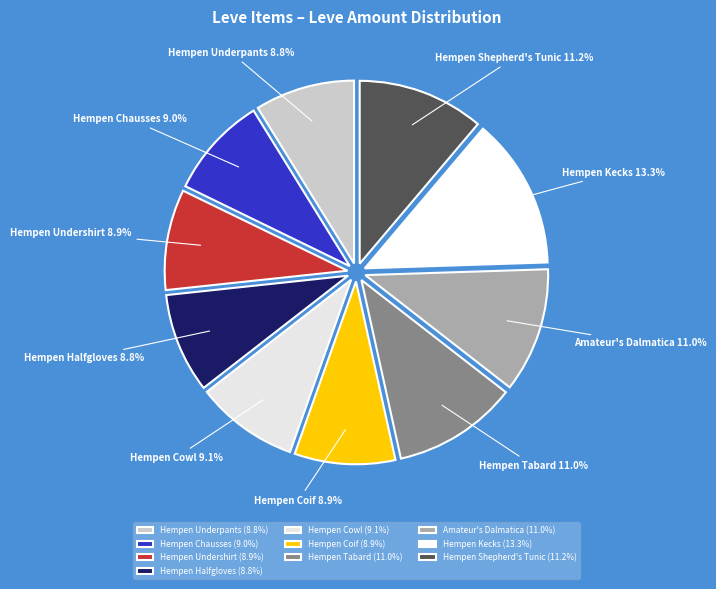

Is it true that Hempen Kecks is 2% of the pie?

False